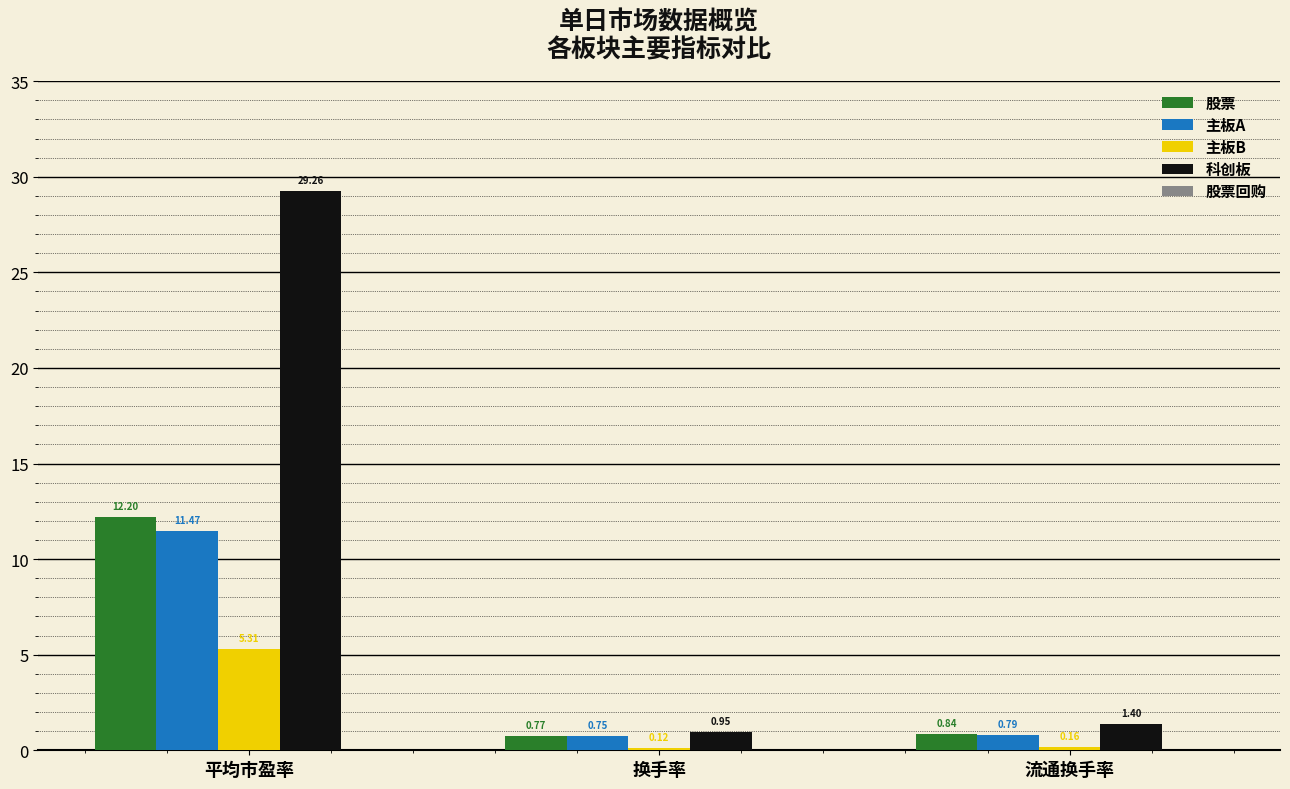

Which series has the largest total across all categories?

科创板